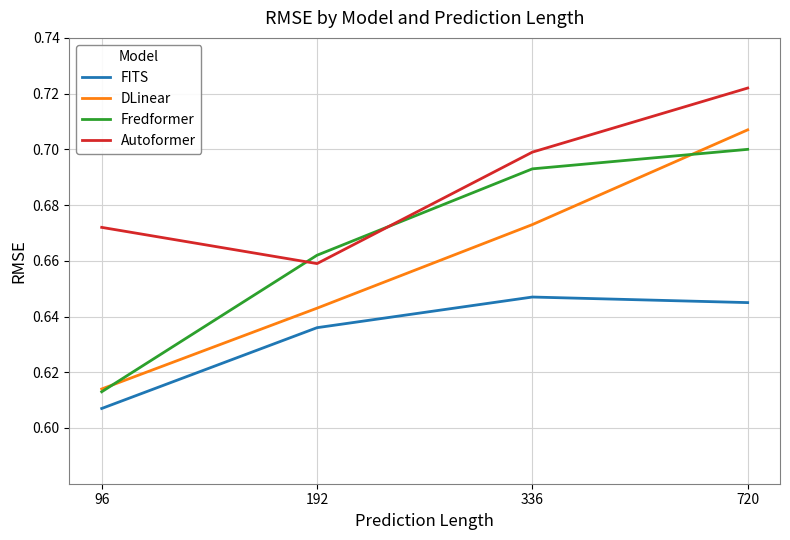

What is the difference between the highest and lowest values at 720?

0.1